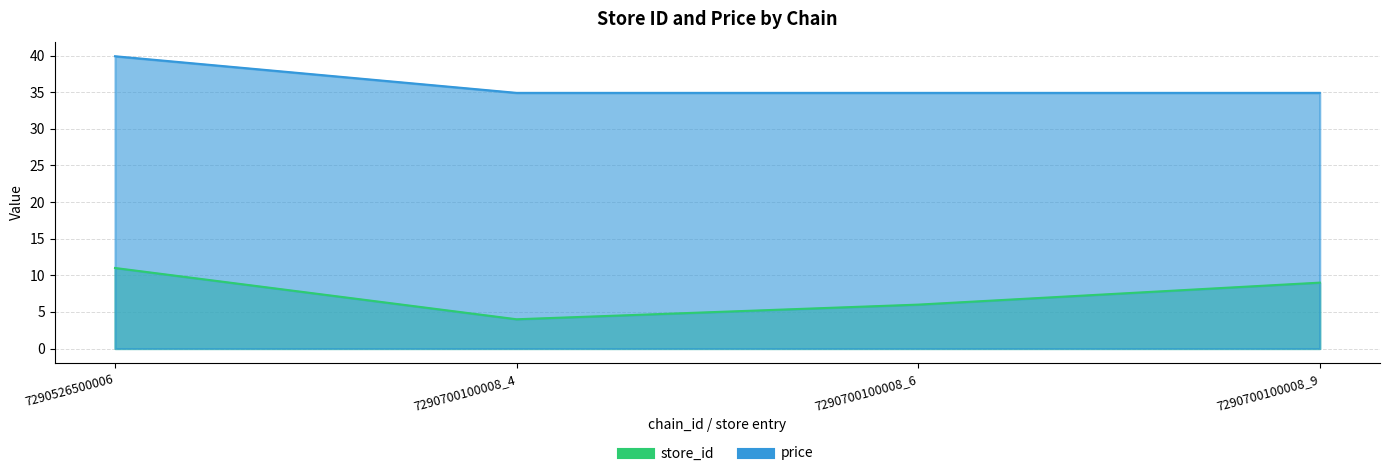

True or false: price has more than 2 interior local peaks.

False